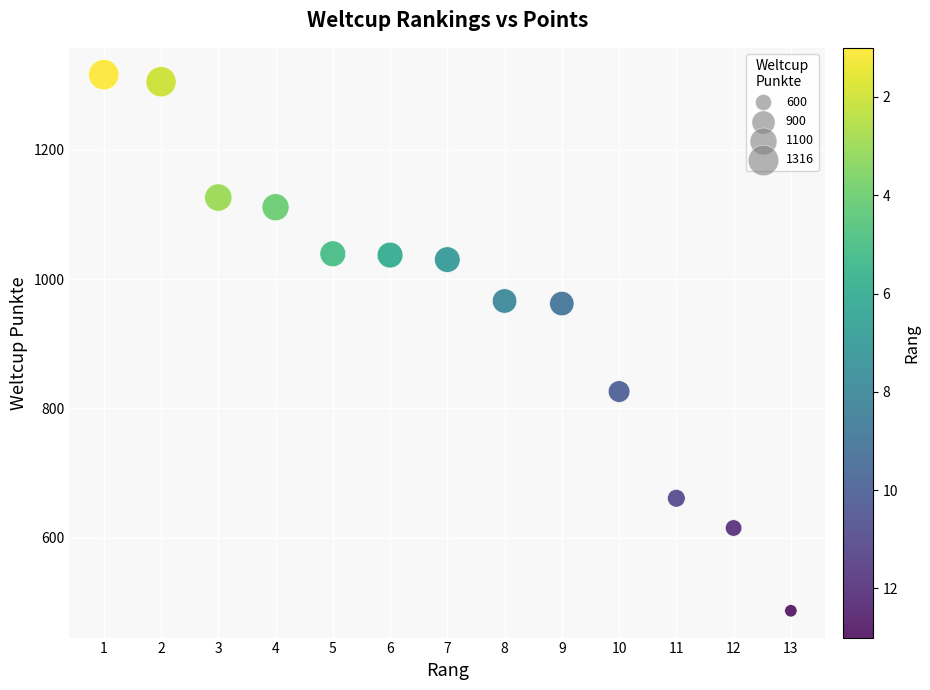

What is the range of Y values (max minus min)?

829